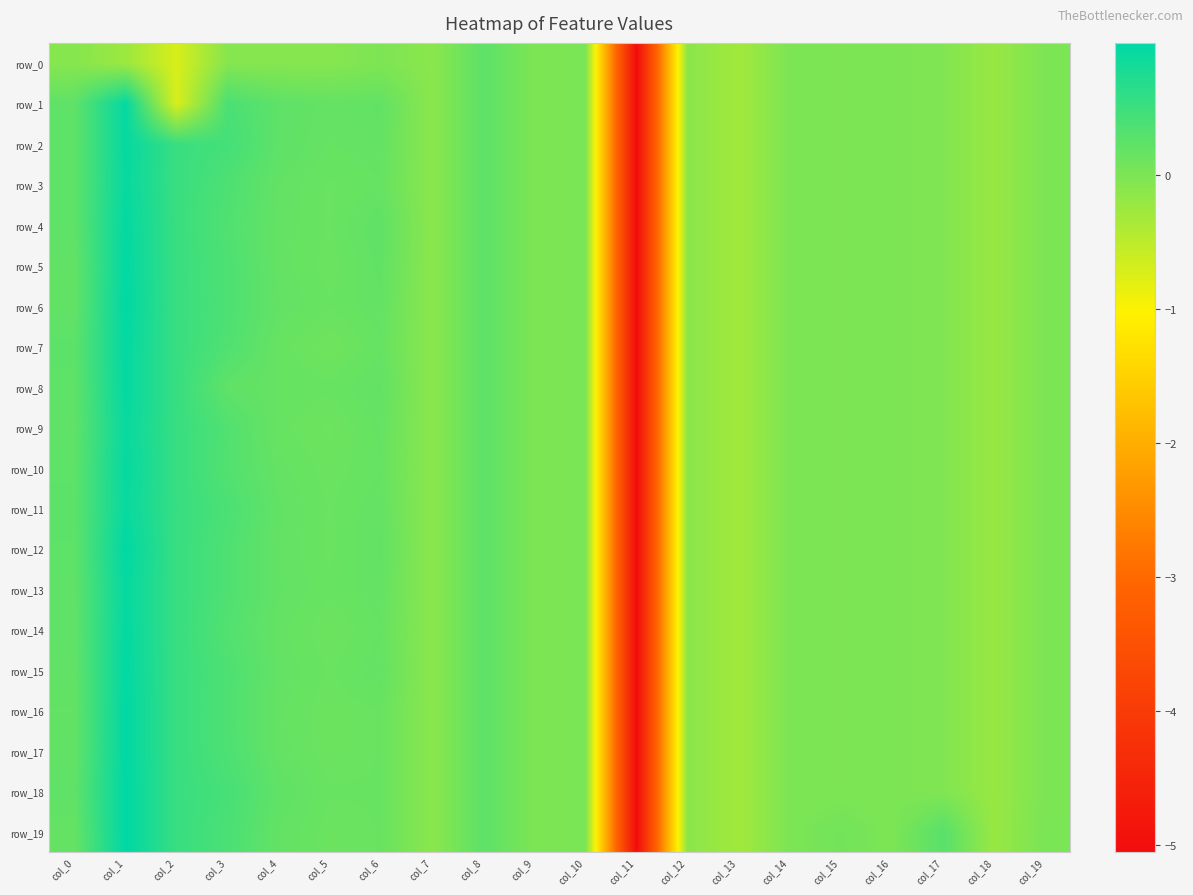

What is the maximum value for row_1?

1.0